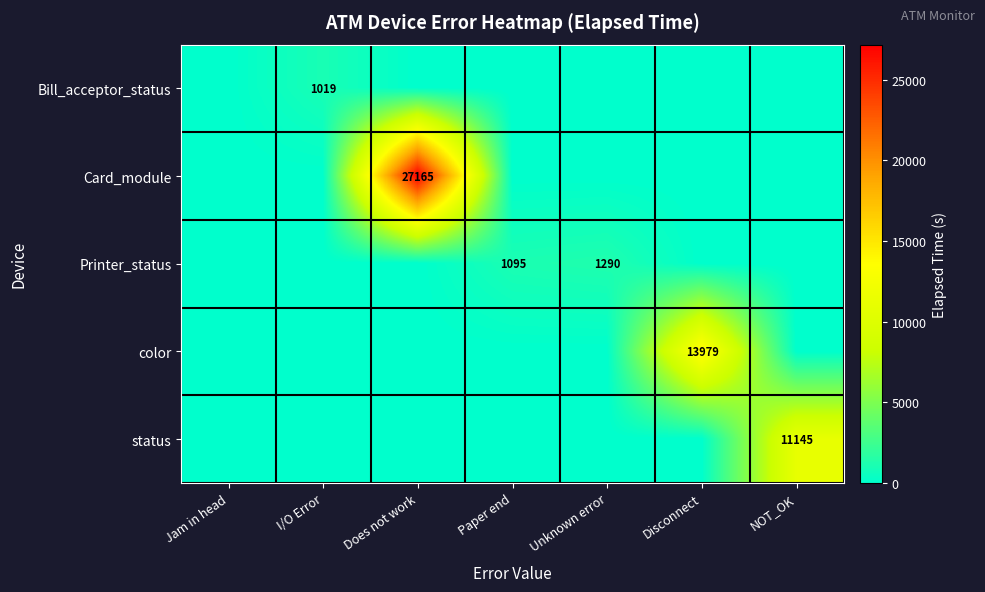

True or false: Printer_status has a value of 1290 at Unknown error.

True